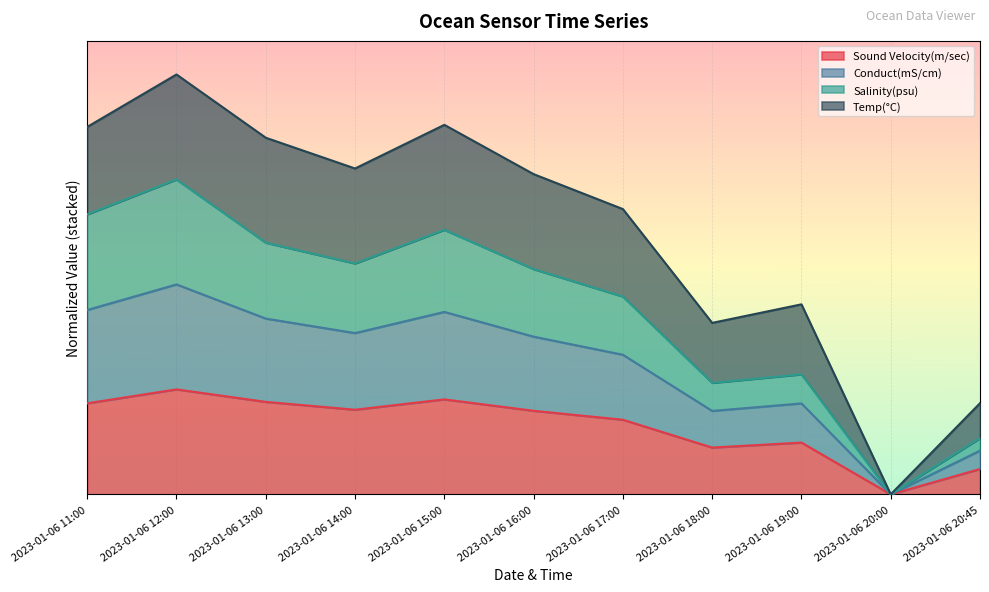

What are all the series names shown in the legend?

Sound Velocity(m/sec), Conduct(mS/cm), Salinity(psu), Temp(°C)